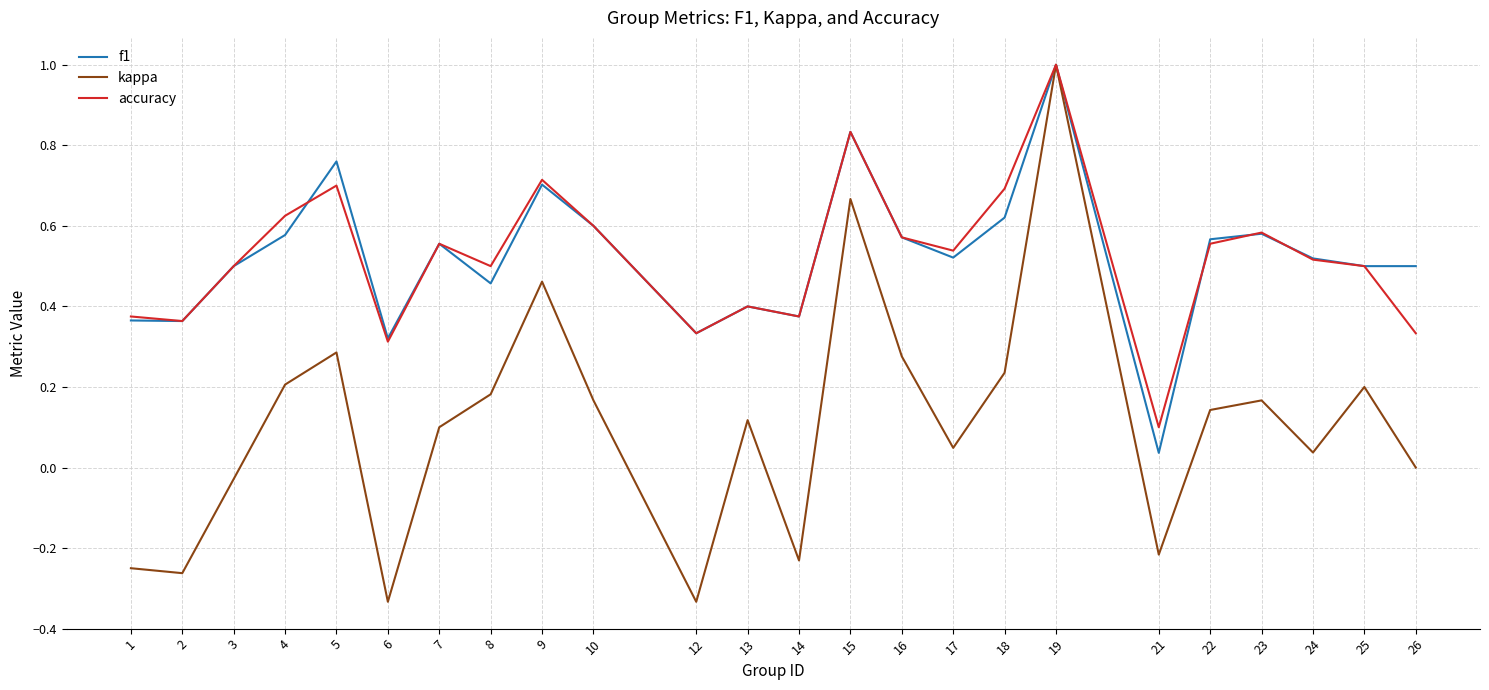

What is the sum of the f1 values at 2 and 23?

0.9